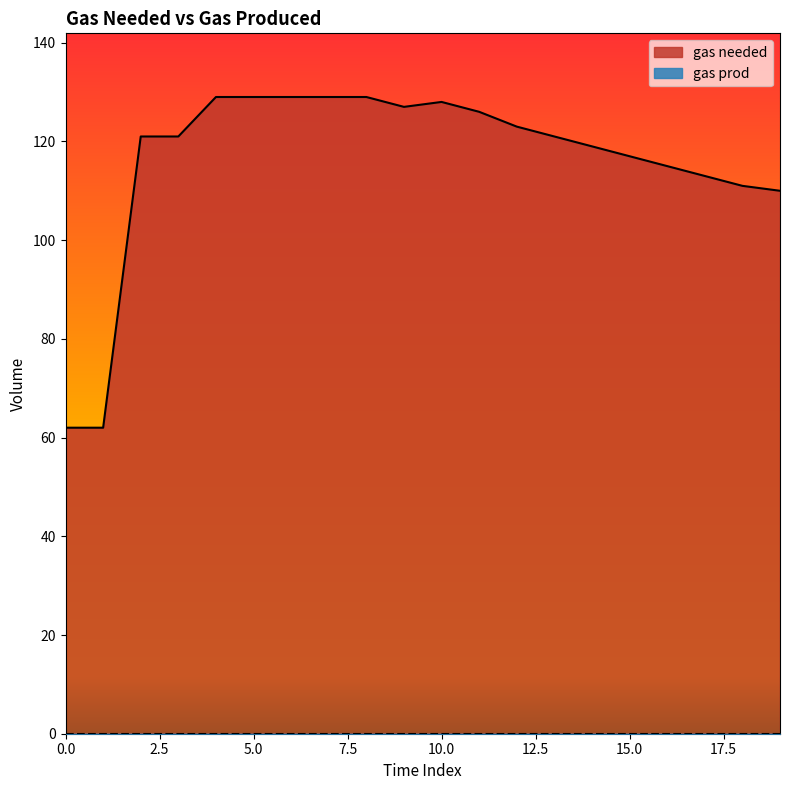

Does the chart display data point markers on the line(s)?

No